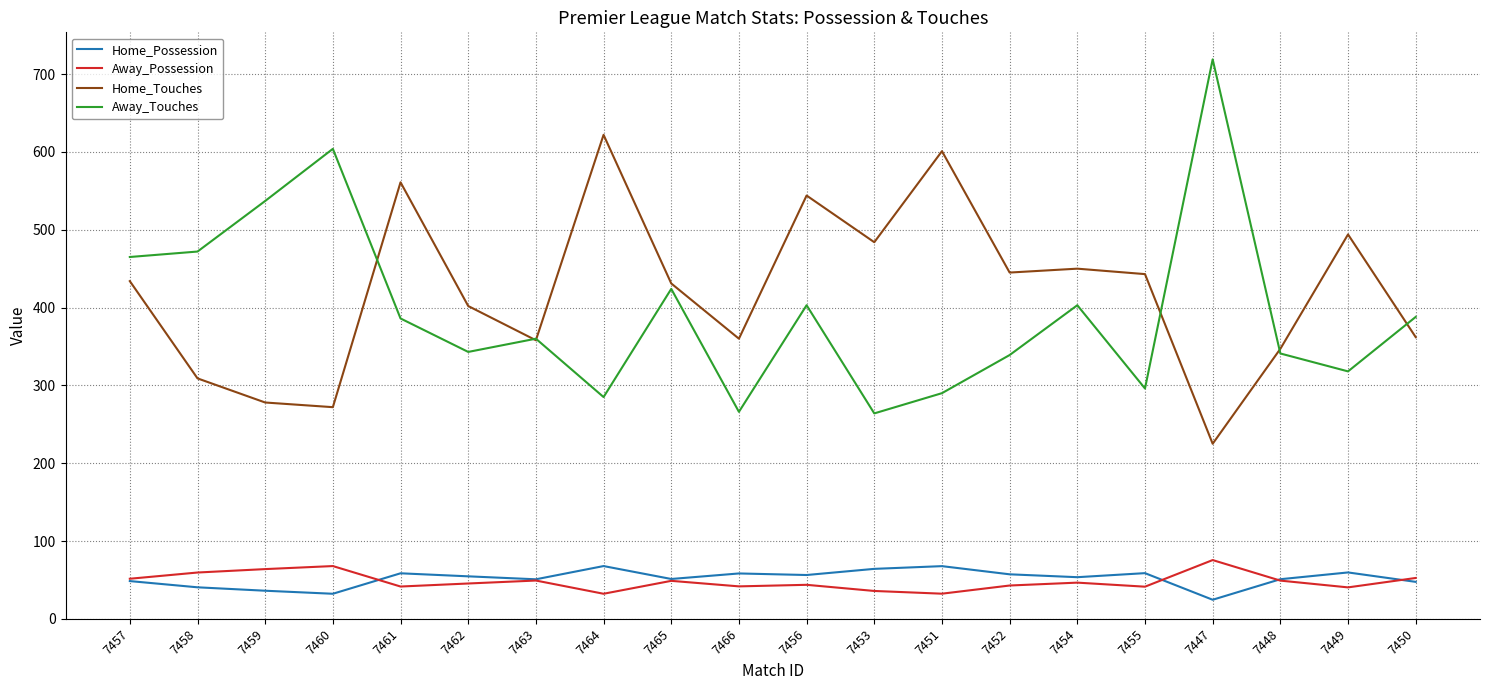

What are all the series names shown in the legend?

Home_Possession, Away_Possession, Home_Touches, Away_Touches